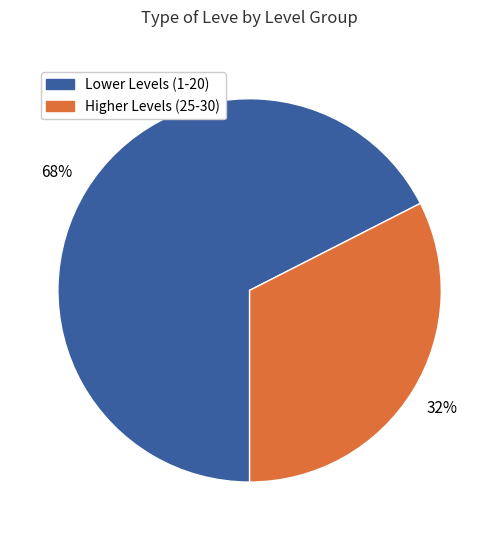

How many slices are in this pie chart?

2